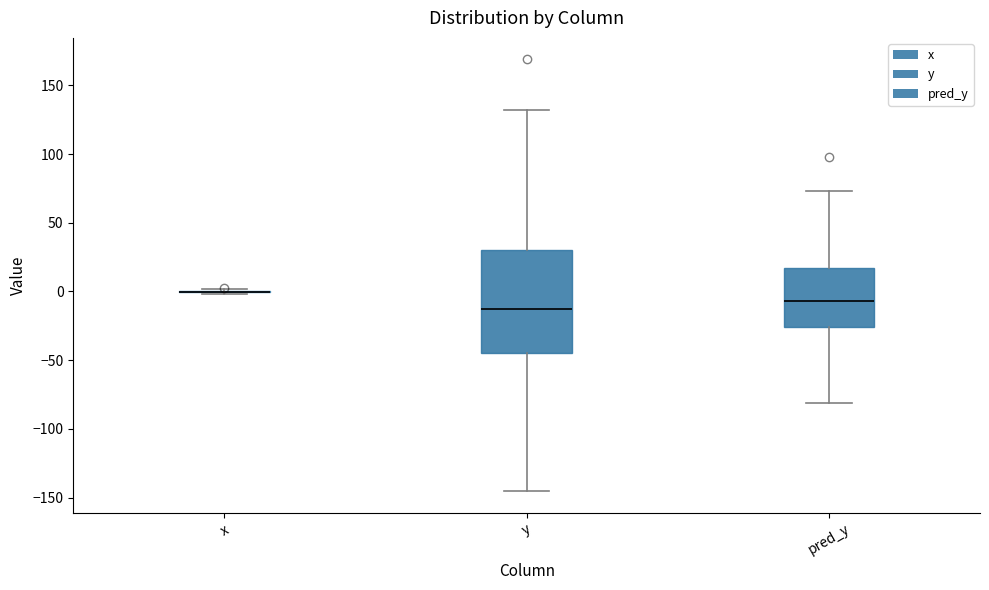

Where does the lower whisker of the box for y end on the y-axis? The values are not printed on the chart, so give them approximately, as read against the axis.

-145